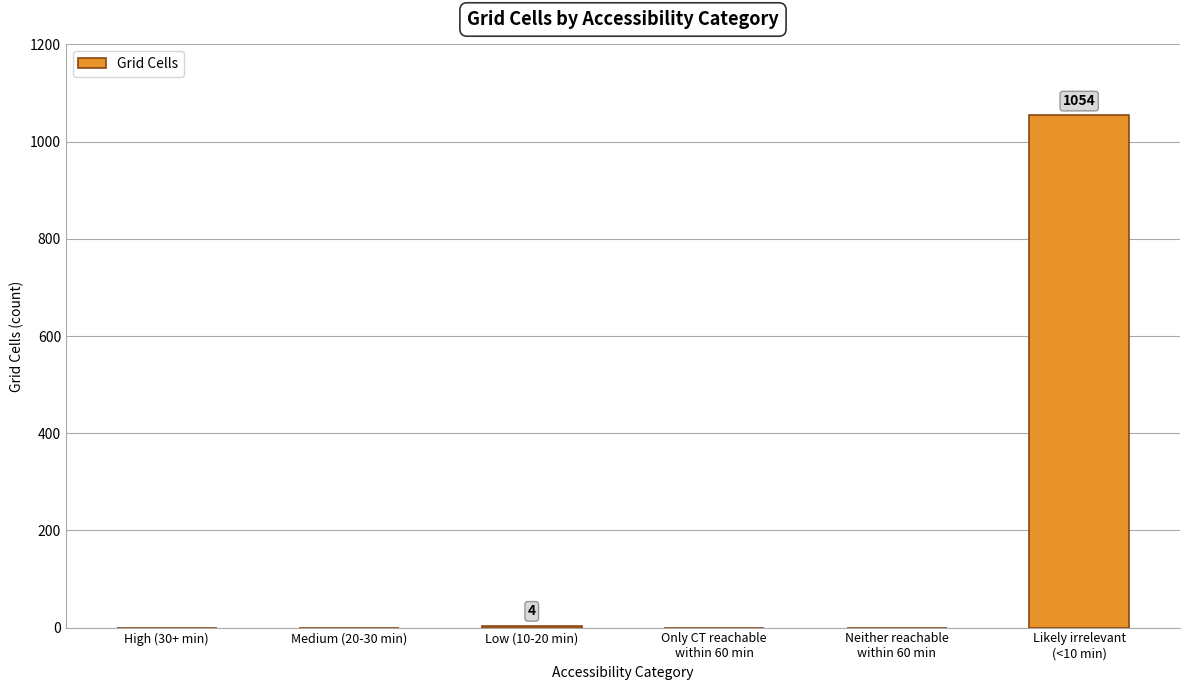

What is the maximum value shown in the chart?

1054